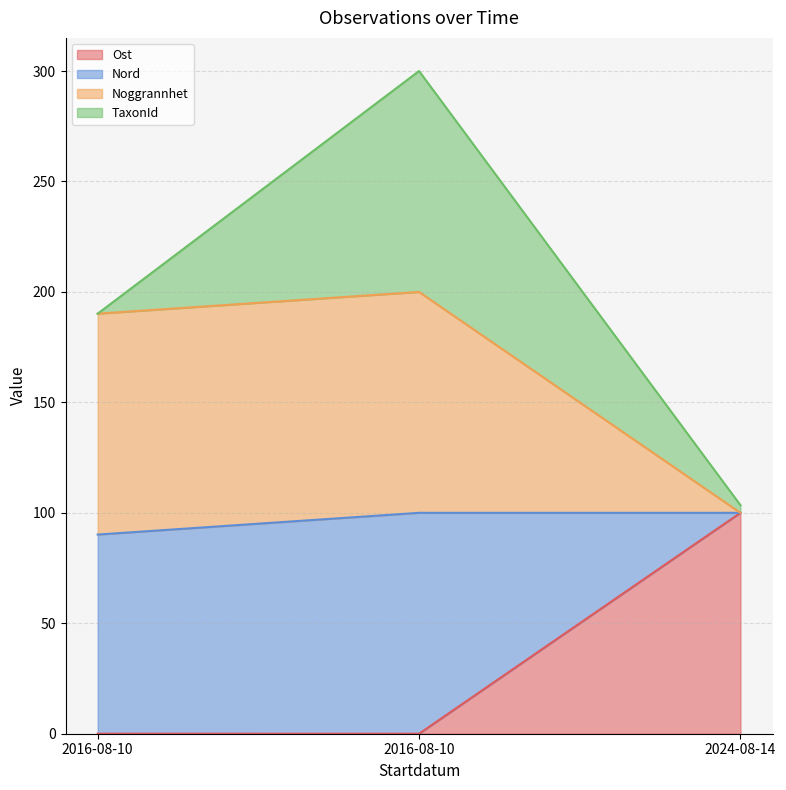

What is the difference between the maximum and second lowest values in the Nord series?

9.8